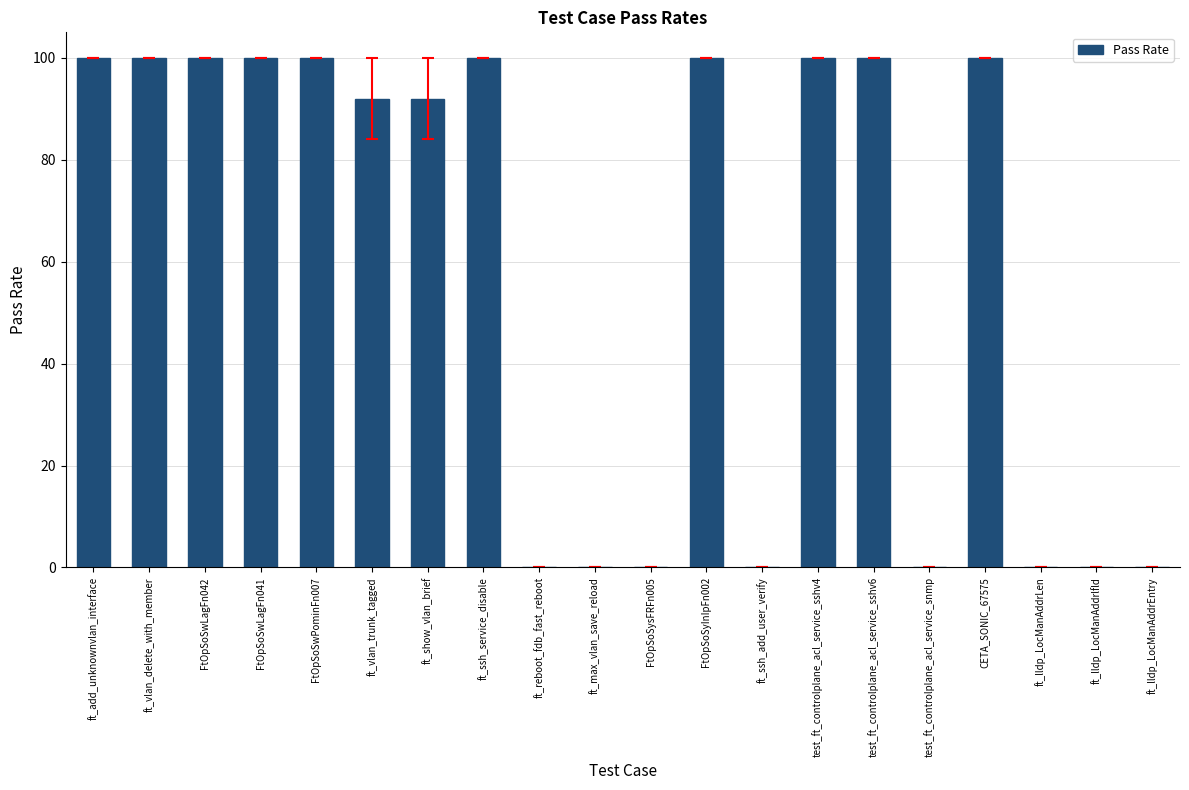

What is the maximum value shown in the chart?

100